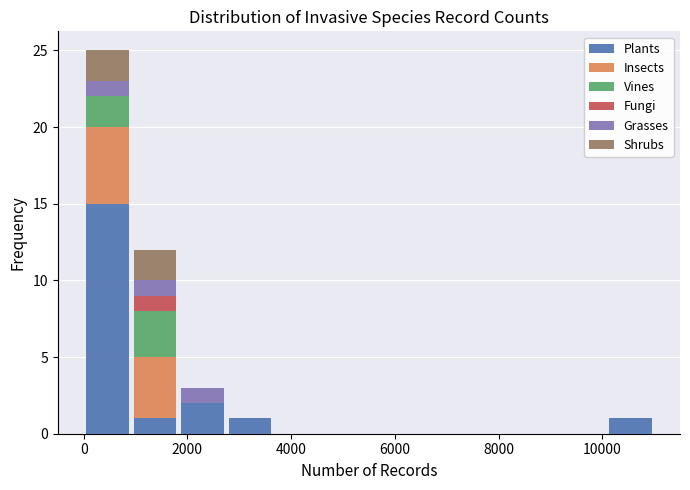

What is the total height of the stacked bar covering 1800 to 2800 on the x-axis? Neither the bar edges nor the heights are printed on the chart, so give them approximately, as read against the axes.

3